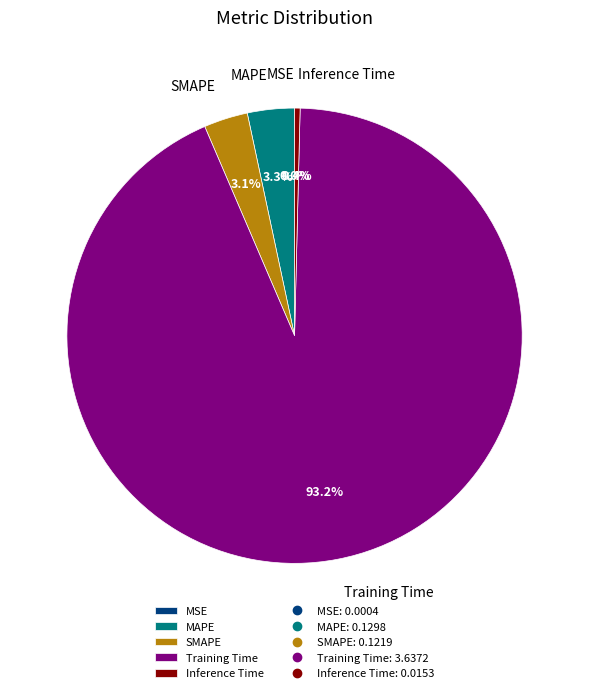

Which category has the biggest portion of the pie?

Training Time